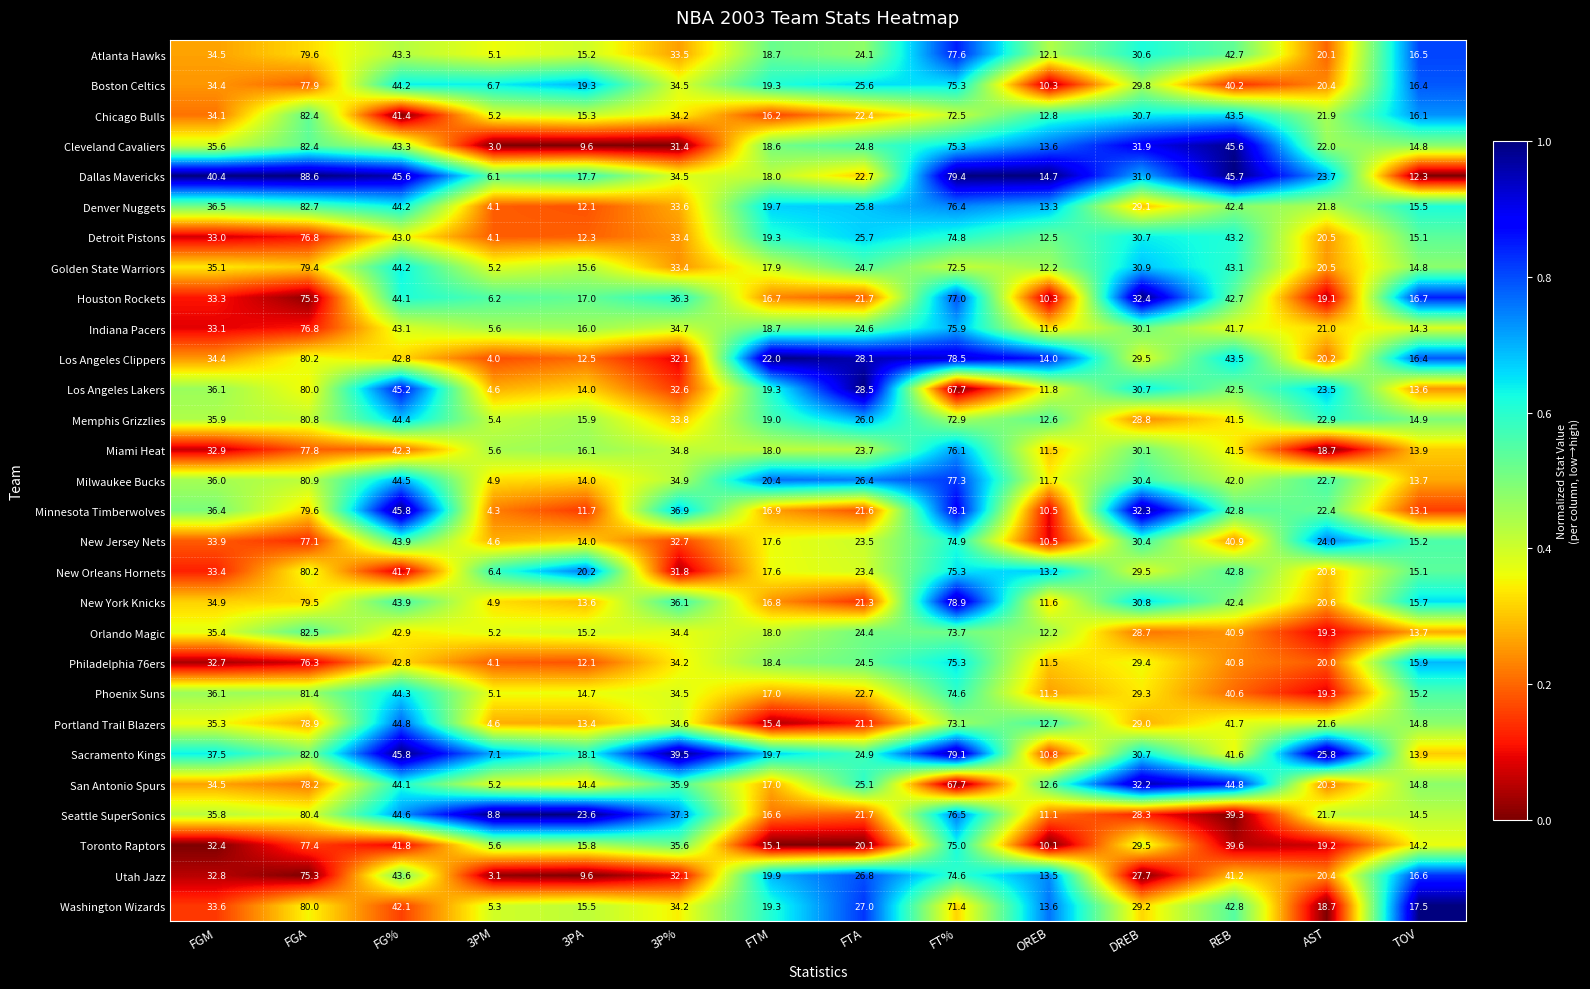

What is the approximate value of Minnesota Timberwolves at OREB?

10.5